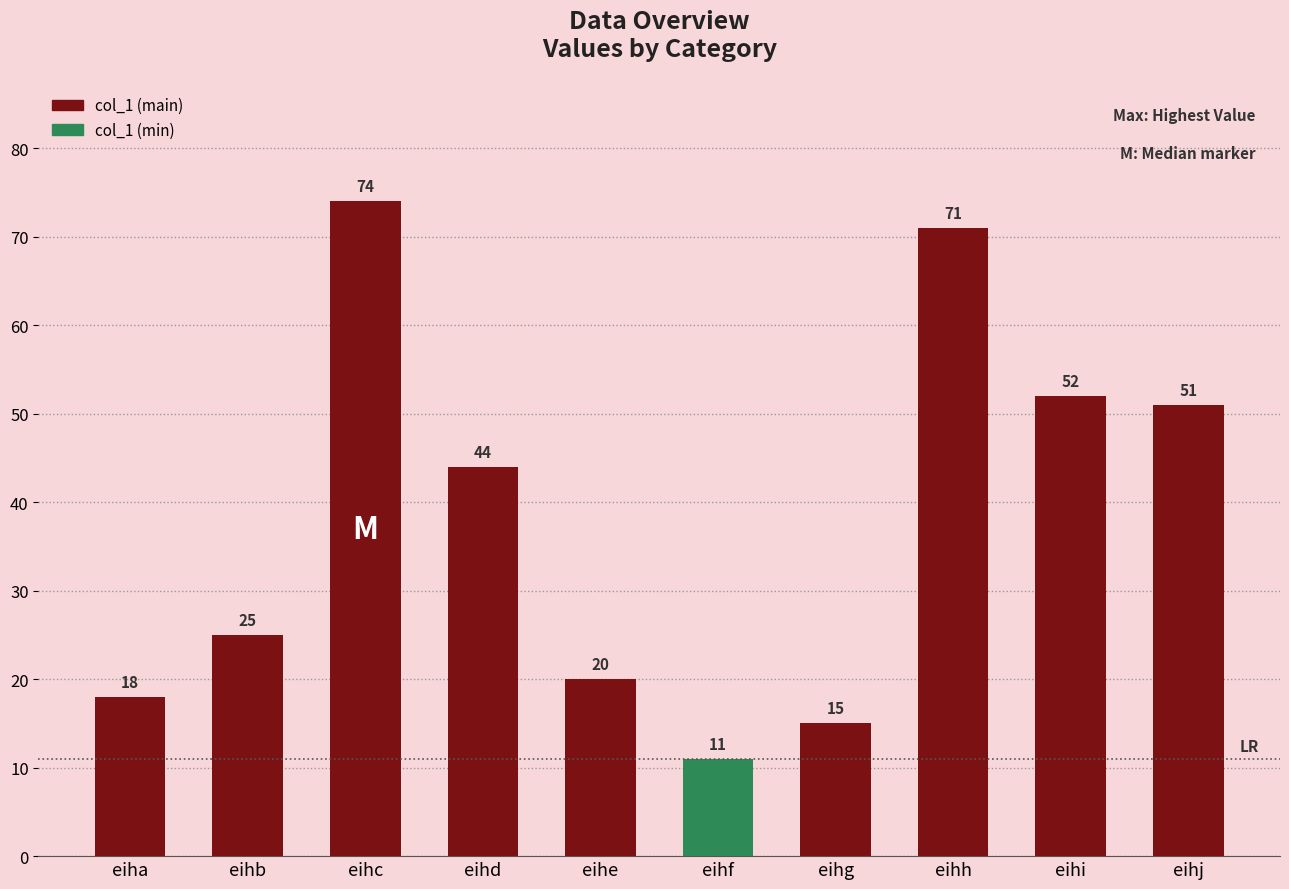

How many bars are there in total?

10